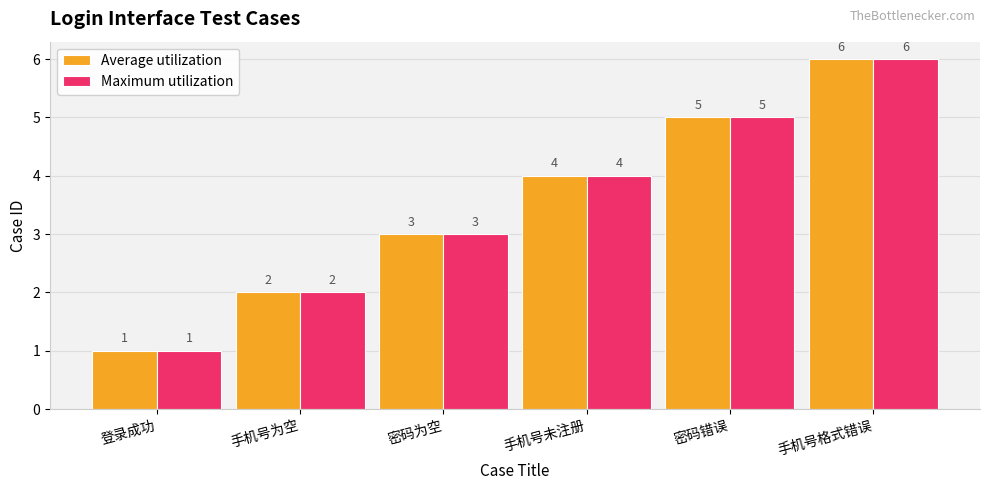

What is the label of the 3rd bar from the right?

手机号未注册